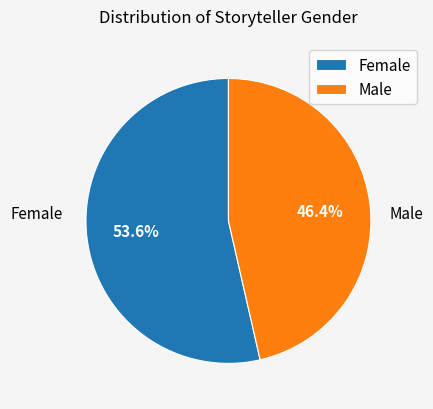

What percentage is the Male slice, to the nearest percent?

46%